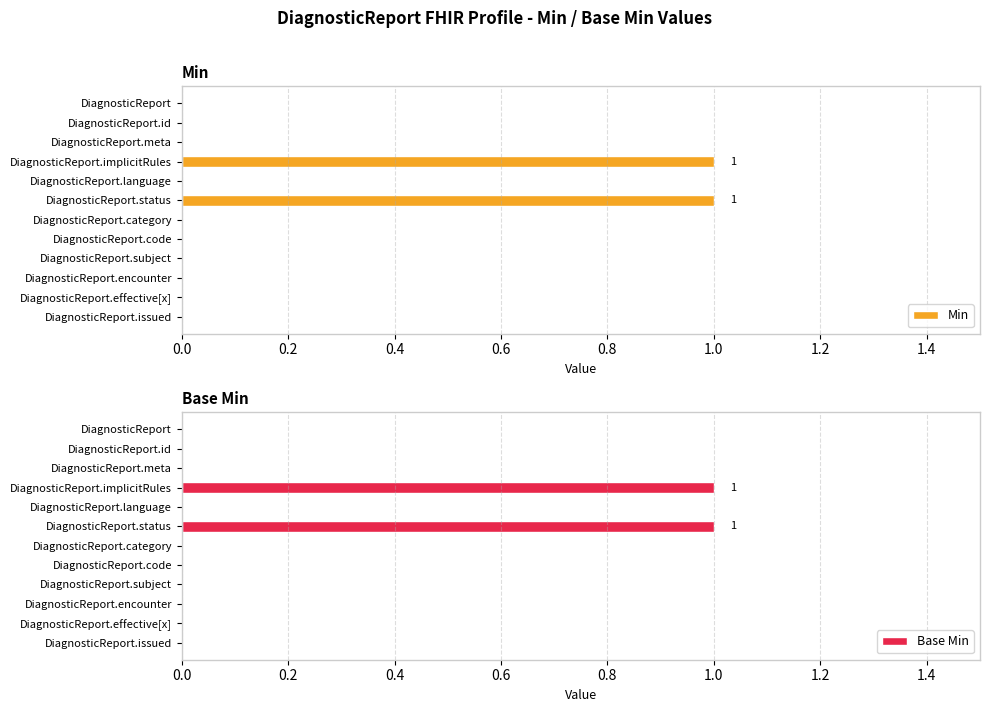

The Min series shows 2 at DiagnosticReport.status. True or false?

False